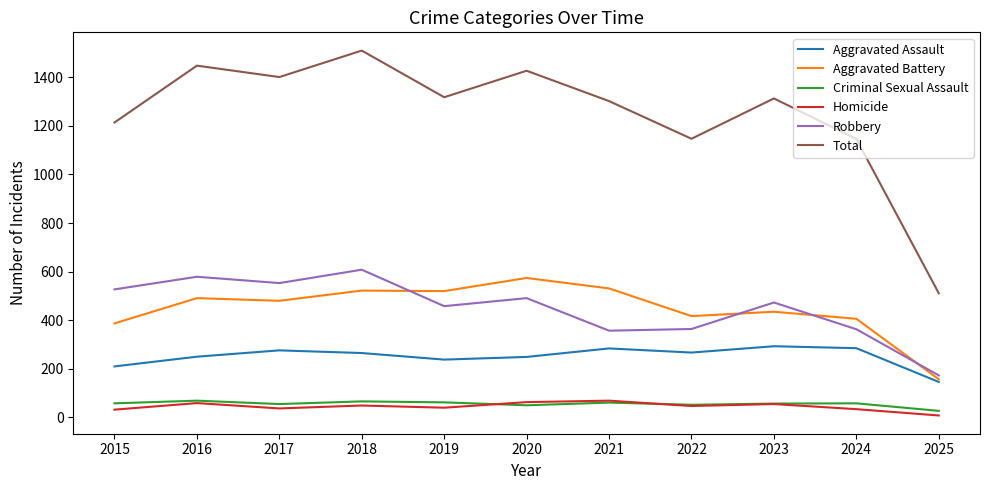

At which category does the chart reach its peak across all series?

2018